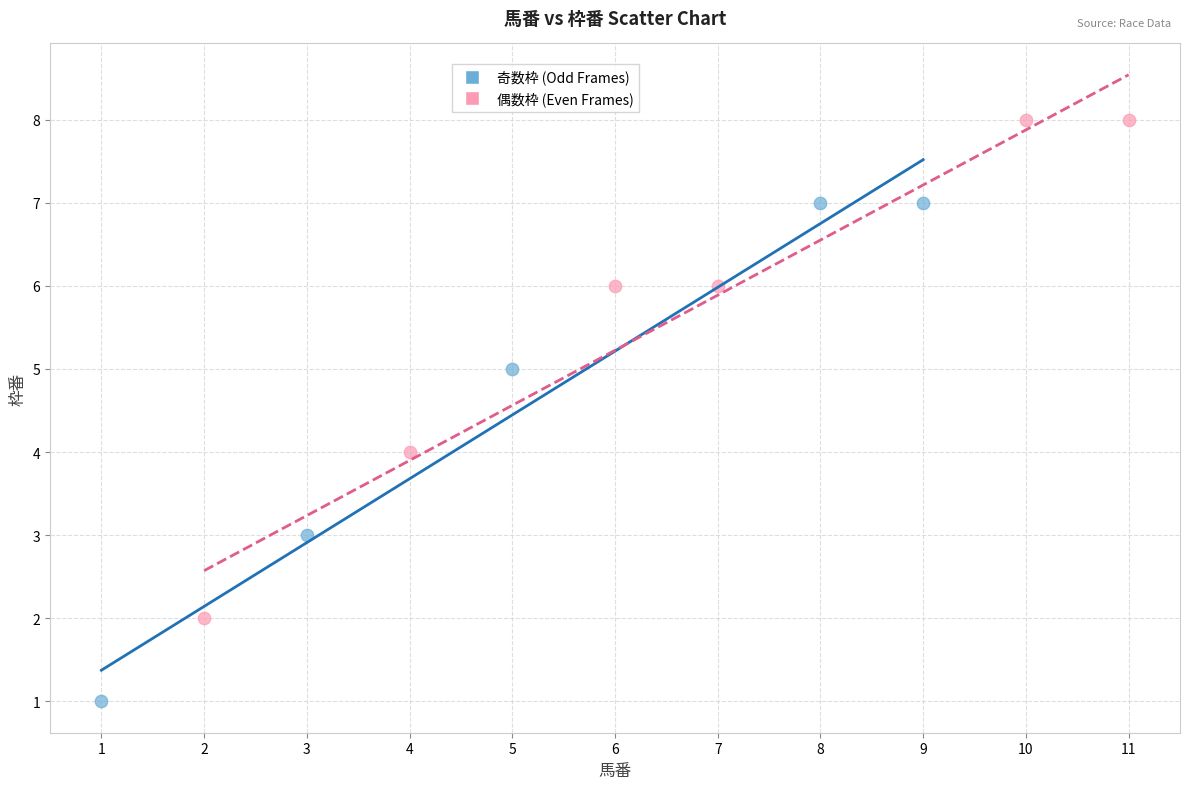

Which series reaches the maximum Y coordinate?

偶数枠 (Even Frames)